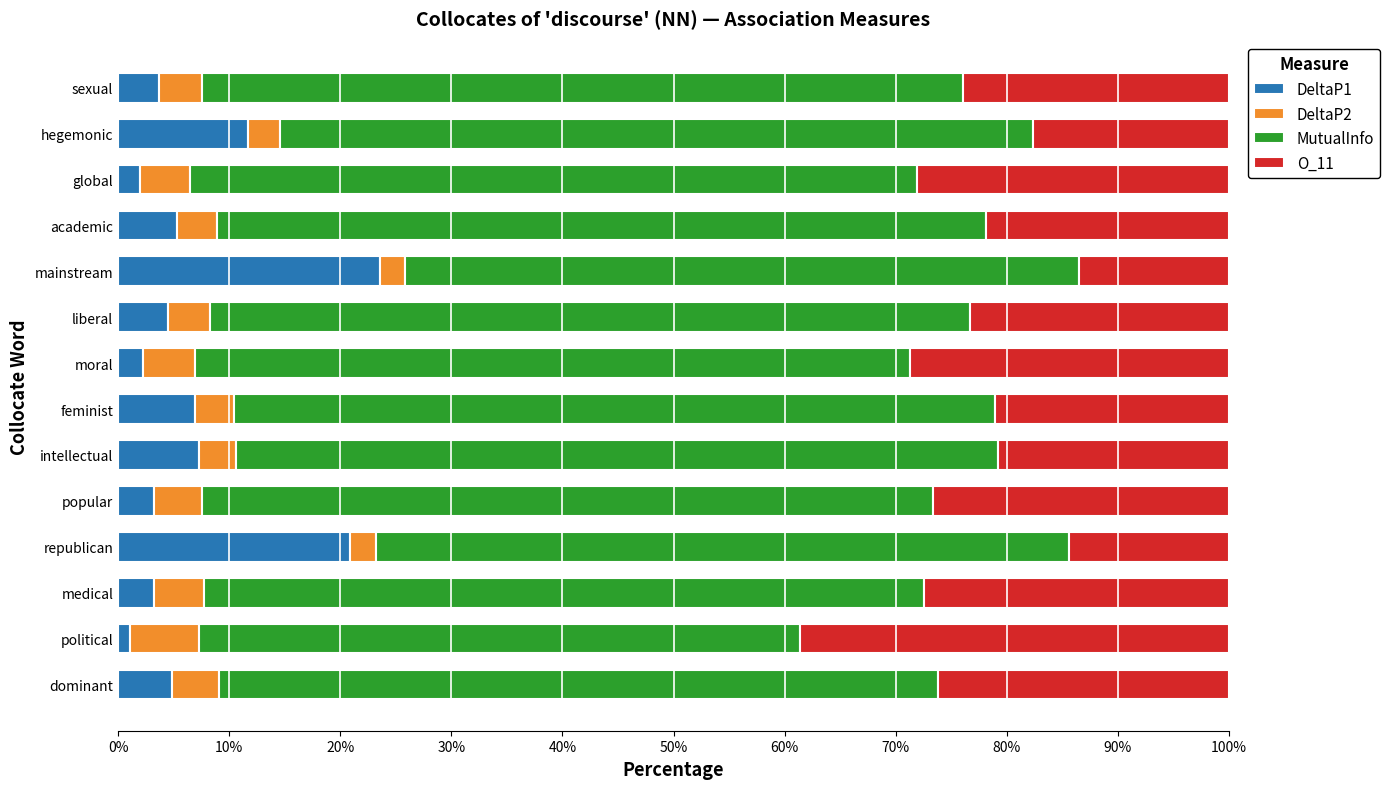

True or false: DeltaP1 has a value of 7.0 at feminist.

True